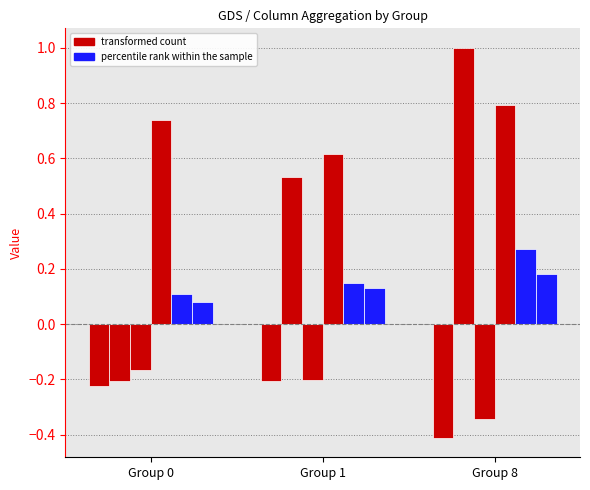

True or false: col_16 has a value of -0.2 at Group 1.

True